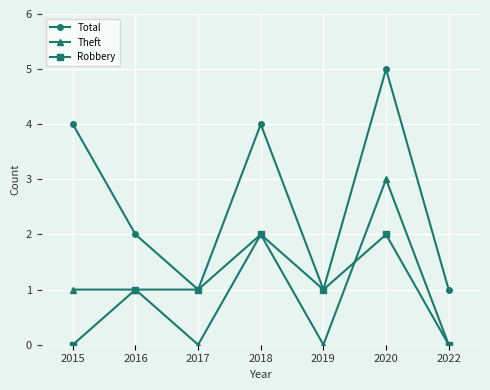

How many lines are shown in the chart?

3